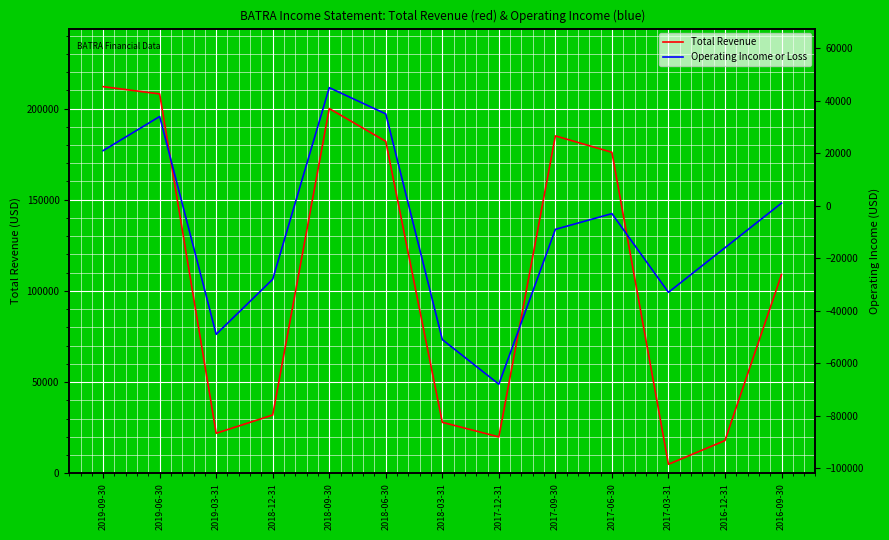

True or false: Total Revenue and Operating Income or Loss cross at least once.

False